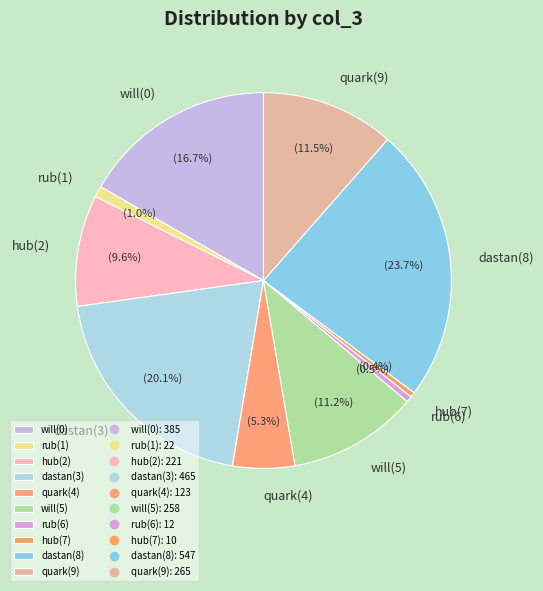

What percentage is the rub(1) slice, to the nearest percent?

1%